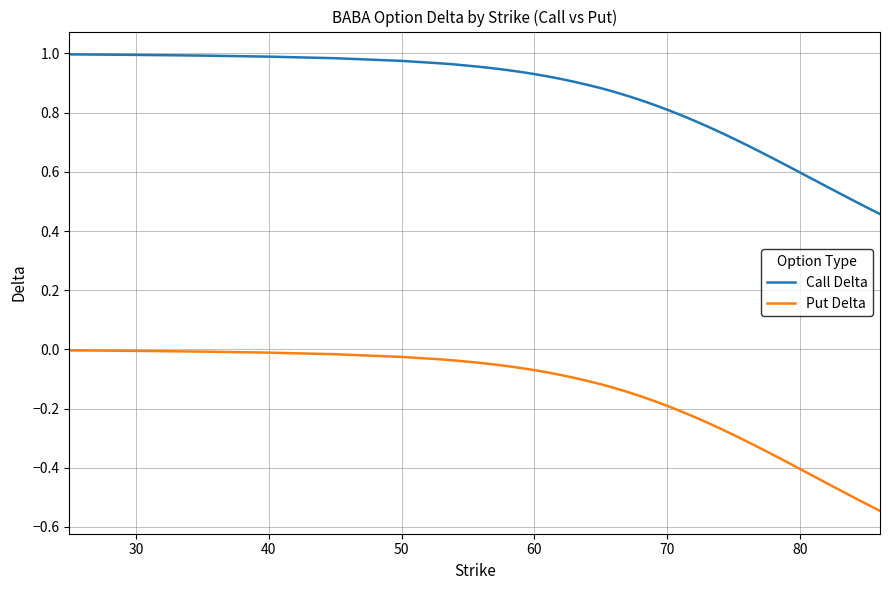

How many lines are shown in the chart?

2